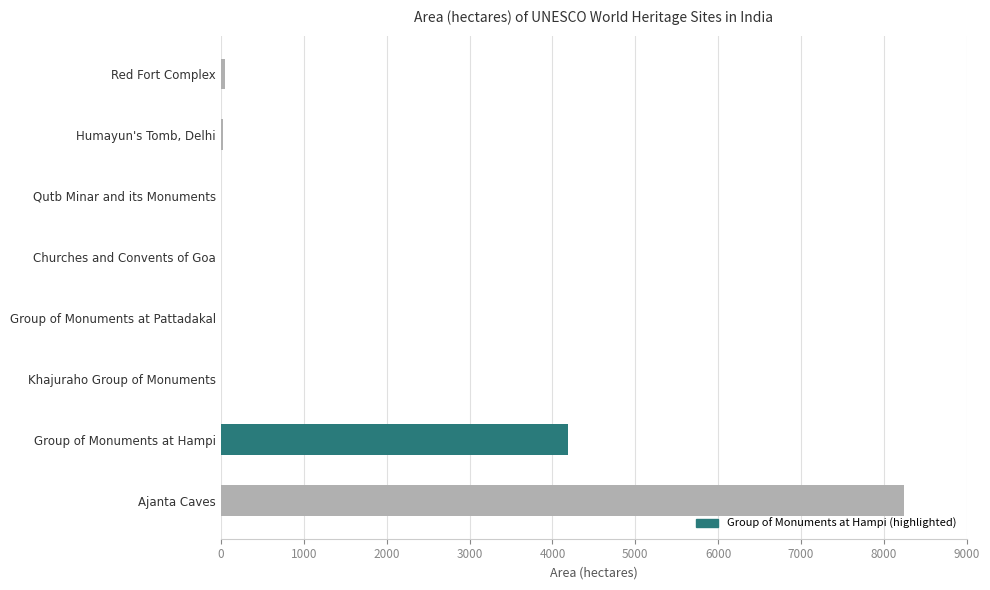

Which label corresponds to the largest value in the chart?

Ajanta Caves